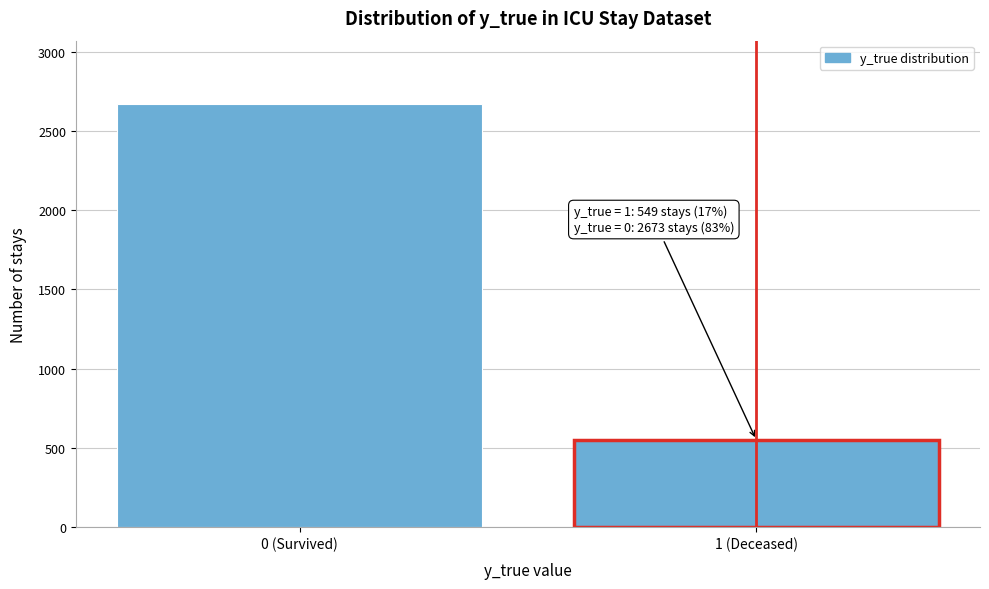

Reading right to left, extract all data points from this chart.

1 (Deceased)=549	0 (Survived)=2673